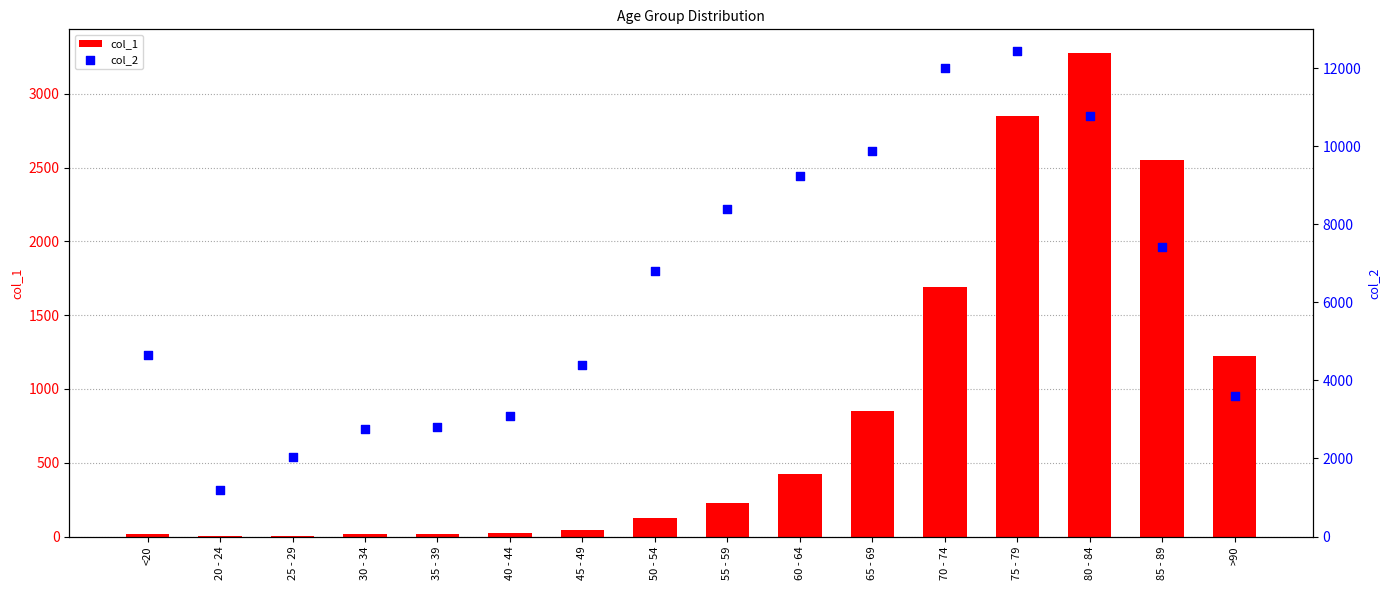

Which series has the largest total across all categories?

col_2